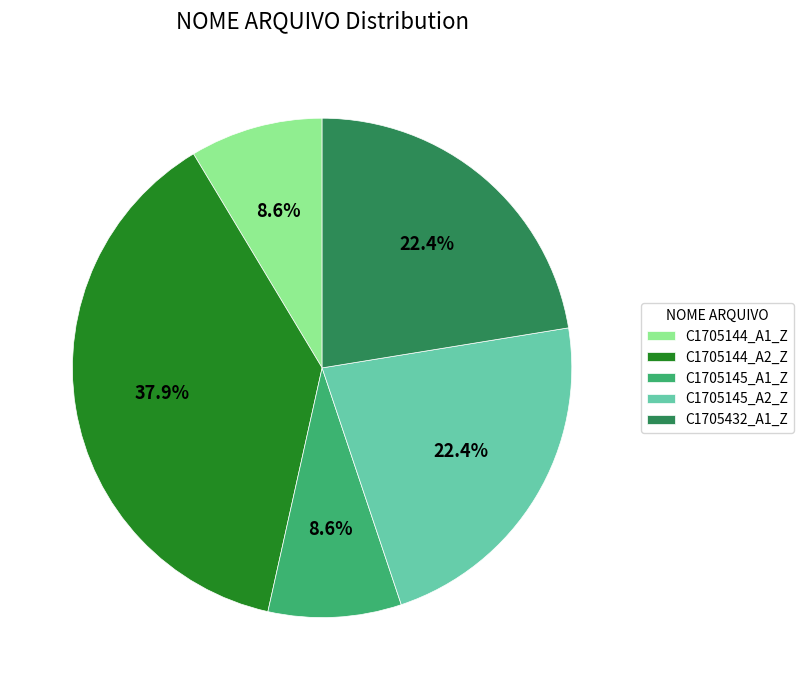

How many slices are in this pie chart?

5